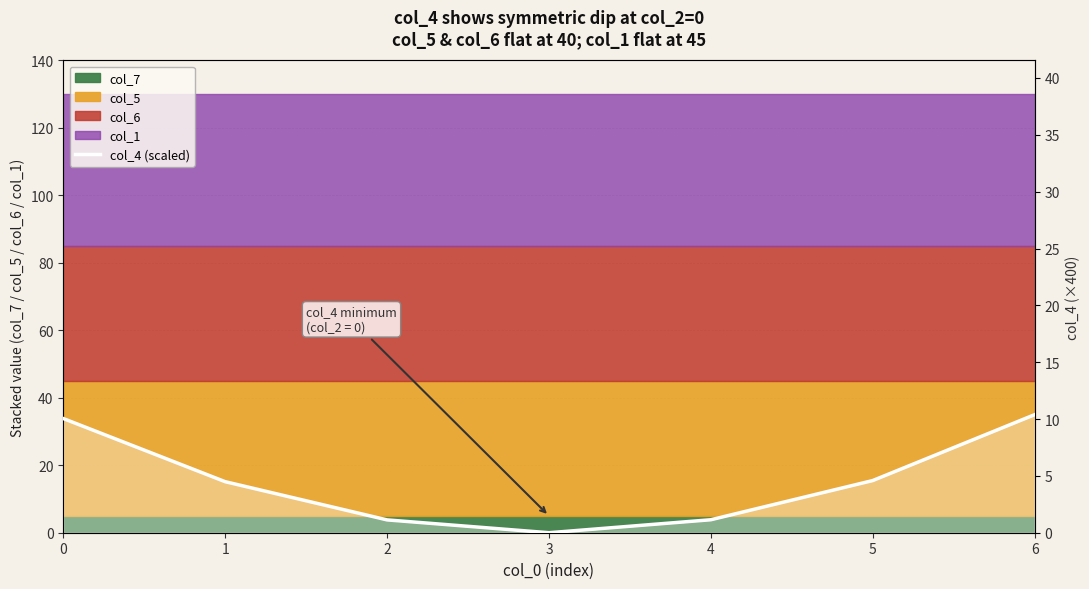

Rank the categories by value from highest to lowest.

6, 0, 5, 1, 4, 2, 3